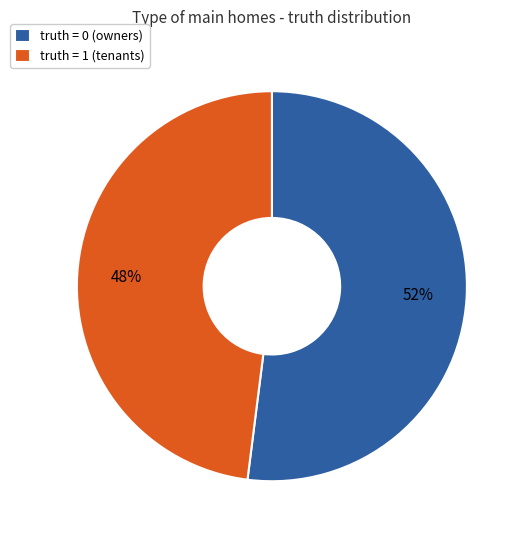

Do truth = 1 (tenants) and truth = 0 (owners) together represent more than half of the pie?

Yes